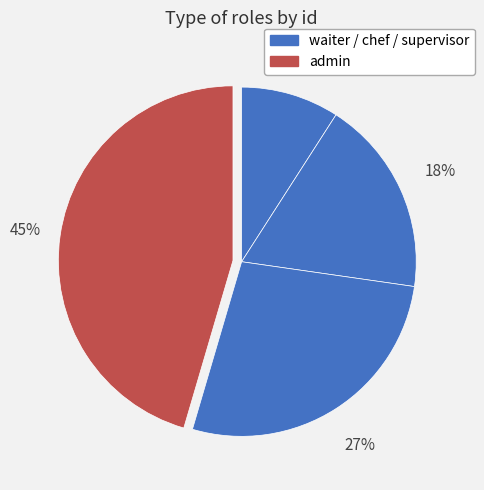

How many segments does this pie chart have?

4